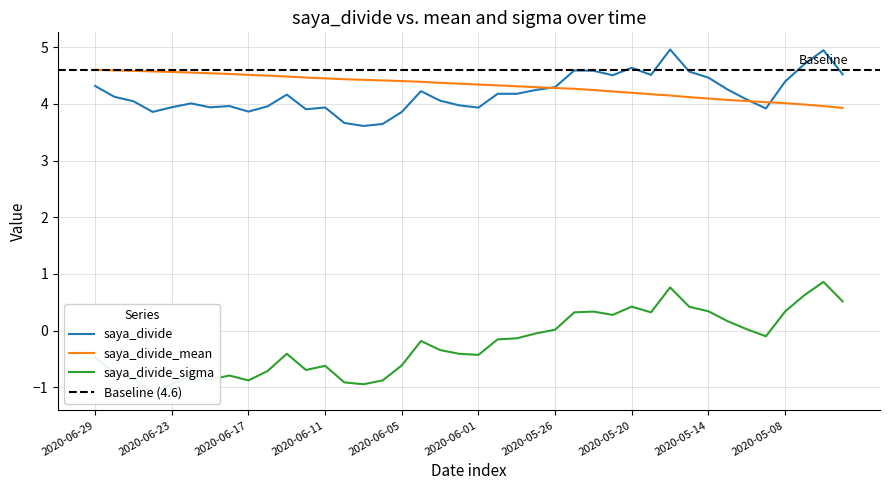

At which label does saya_divide first exceed 4?

2020-06-29